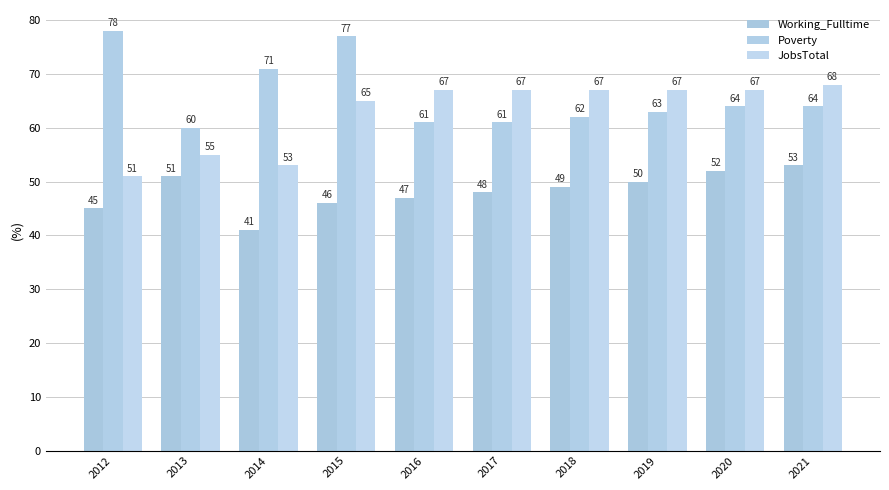

True or false: JobsTotal has a value of 93 at 2014.

False